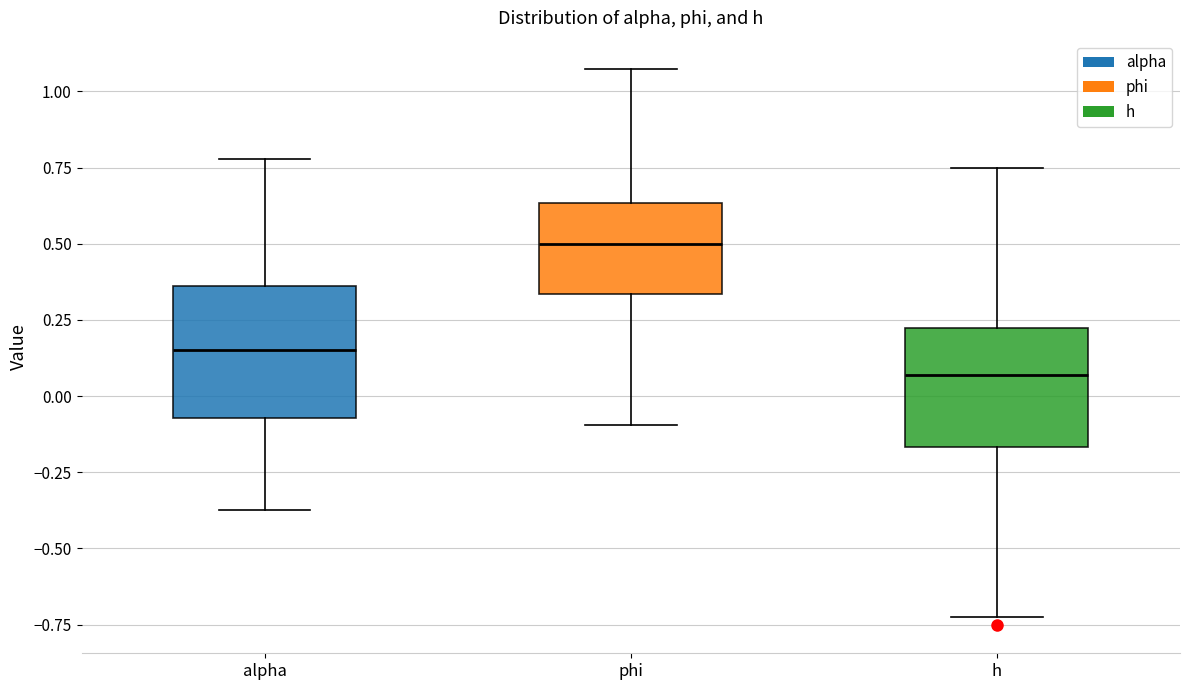

Reading left to right, transcribe this box plot: for each box, give where its median line is, the range the box spans, and where its two whiskers end, as read against the y-axis. The values are not printed on the chart, so give them approximately, as read against the axis.

alpha: median 0.15, box -0.05 to 0.35, whiskers -0.35 to 0.80
phi: median 0.50, box 0.35 to 0.65, whiskers -0.10 to 1.05
h: median 0.05, box -0.15 to 0.20, whiskers -0.70 to 0.75